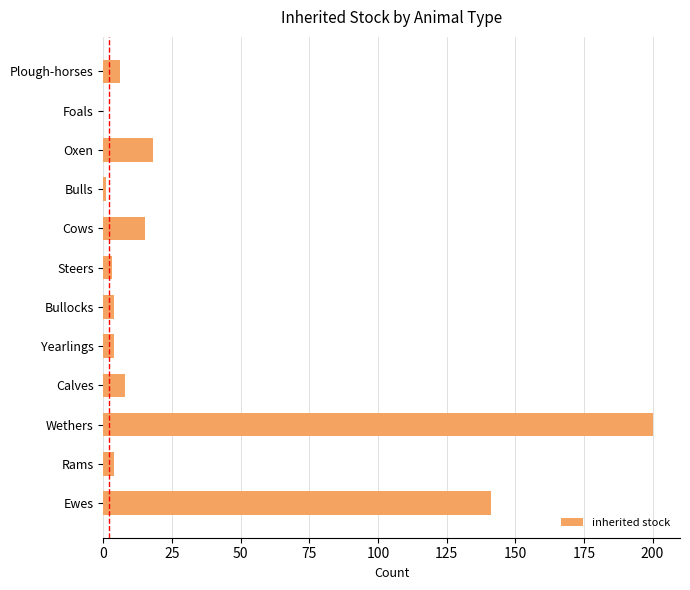

Are the bars horizontal?

Yes